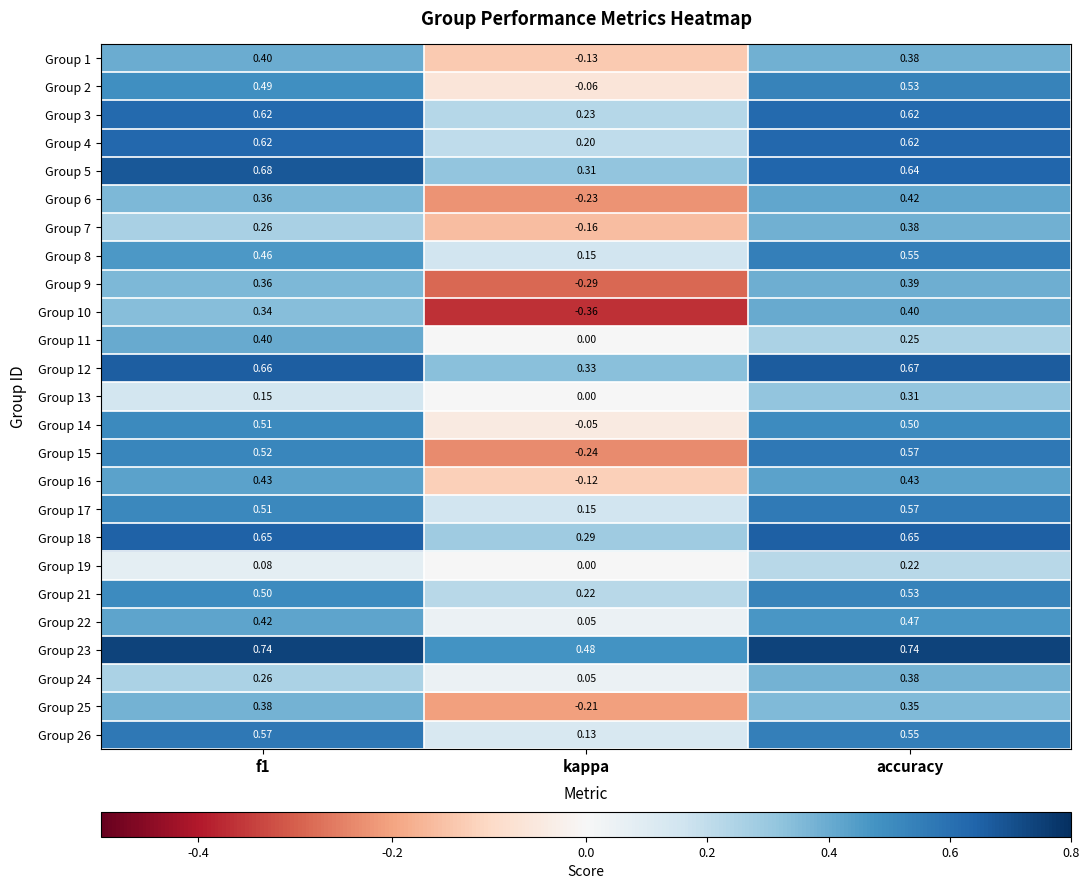

Which category has the lowest value in the Group 15 series?

kappa